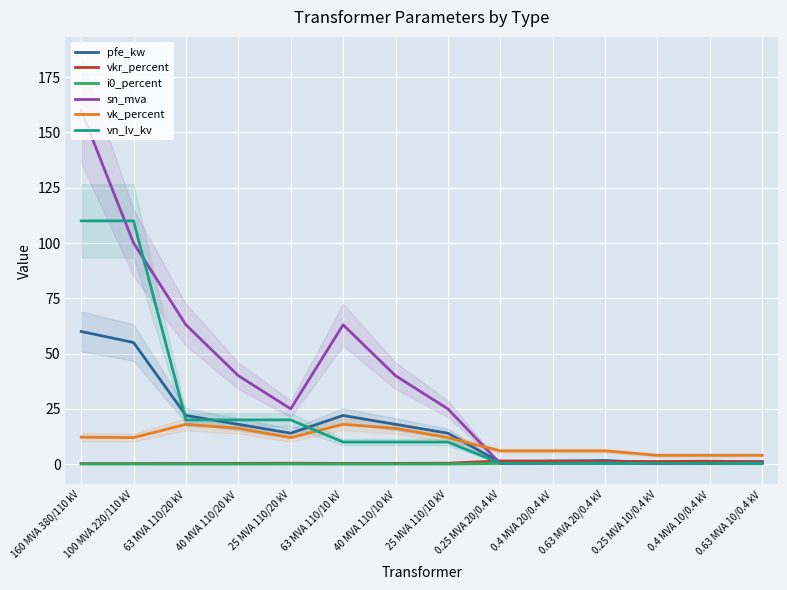

Reading left to right, extract all data points from this chart.

pfe_kw: 160 MVA 380/110 kV=60.0	100 MVA 220/110 kV=55.0	63 MVA 110/20 kV=22.0	40 MVA 110/20 kV=18.0	25 MVA 110/20 kV=14.0	63 MVA 110/10 kV=22.0	40 MVA 110/10 kV=18.0	25 MVA 110/10 kV=14.0	0.25 MVA 20/0.4 kV=0.8	0.4 MVA 20/0.4 kV=1.4	0.63 MVA 20/0.4 kV=1.6	0.25 MVA 10/0.4 kV=0.6	0.4 MVA 10/0.4 kV=0.9	0.63 MVA 10/0.4 kV=1.2
vkr_percent: 160 MVA 380/110 kV=0.2	100 MVA 220/110 kV=0.3	63 MVA 110/20 kV=0.3	40 MVA 110/20 kV=0.3	25 MVA 110/20 kV=0.4	63 MVA 110/10 kV=0.3	40 MVA 110/10 kV=0.3	25 MVA 110/10 kV=0.4	0.25 MVA 20/0.4 kV=1.4	0.4 MVA 20/0.4 kV=1.4	0.63 MVA 20/0.4 kV=1.2	0.25 MVA 10/0.4 kV=1.2	0.4 MVA 10/0.4 kV=1.3	0.63 MVA 10/0.4 kV=1.1
i0_percent: 160 MVA 380/110 kV=0.1	100 MVA 220/110 kV=0.1	63 MVA 110/20 kV=0.0	40 MVA 110/20 kV=0.1	25 MVA 110/20 kV=0.1	63 MVA 110/10 kV=0.0	40 MVA 110/10 kV=0.1	25 MVA 110/10 kV=0.1	0.25 MVA 20/0.4 kV=0.3	0.4 MVA 20/0.4 kV=0.3	0.63 MVA 20/0.4 kV=0.3	0.25 MVA 10/0.4 kV=0.2	0.4 MVA 10/0.4 kV=0.2	0.63 MVA 10/0.4 kV=0.2
sn_mva: 160 MVA 380/110 kV=160.0	100 MVA 220/110 kV=100.0	63 MVA 110/20 kV=63.0	40 MVA 110/20 kV=40.0	25 MVA 110/20 kV=25.0	63 MVA 110/10 kV=63.0	40 MVA 110/10 kV=40.0	25 MVA 110/10 kV=25.0	0.25 MVA 20/0.4 kV=0.2	0.4 MVA 20/0.4 kV=0.4	0.63 MVA 20/0.4 kV=0.6	0.25 MVA 10/0.4 kV=0.2	0.4 MVA 10/0.4 kV=0.4	0.63 MVA 10/0.4 kV=0.6
vk_percent: 160 MVA 380/110 kV=12.2	100 MVA 220/110 kV=12.0	63 MVA 110/20 kV=18.0	40 MVA 110/20 kV=16.2	25 MVA 110/20 kV=12.0	63 MVA 110/10 kV=18.0	40 MVA 110/10 kV=16.2	25 MVA 110/10 kV=12.0	0.25 MVA 20/0.4 kV=6.0	0.4 MVA 20/0.4 kV=6.0	0.63 MVA 20/0.4 kV=6.0	0.25 MVA 10/0.4 kV=4.0	0.4 MVA 10/0.4 kV=4.0	0.63 MVA 10/0.4 kV=4.0
vn_lv_kv: 160 MVA 380/110 kV=110.0	100 MVA 220/110 kV=110.0	63 MVA 110/20 kV=20.0	40 MVA 110/20 kV=20.0	25 MVA 110/20 kV=20.0	63 MVA 110/10 kV=10.0	40 MVA 110/10 kV=10.0	25 MVA 110/10 kV=10.0	0.25 MVA 20/0.4 kV=0.4	0.4 MVA 20/0.4 kV=0.4	0.63 MVA 20/0.4 kV=0.4	0.25 MVA 10/0.4 kV=0.4	0.4 MVA 10/0.4 kV=0.4	0.63 MVA 10/0.4 kV=0.4